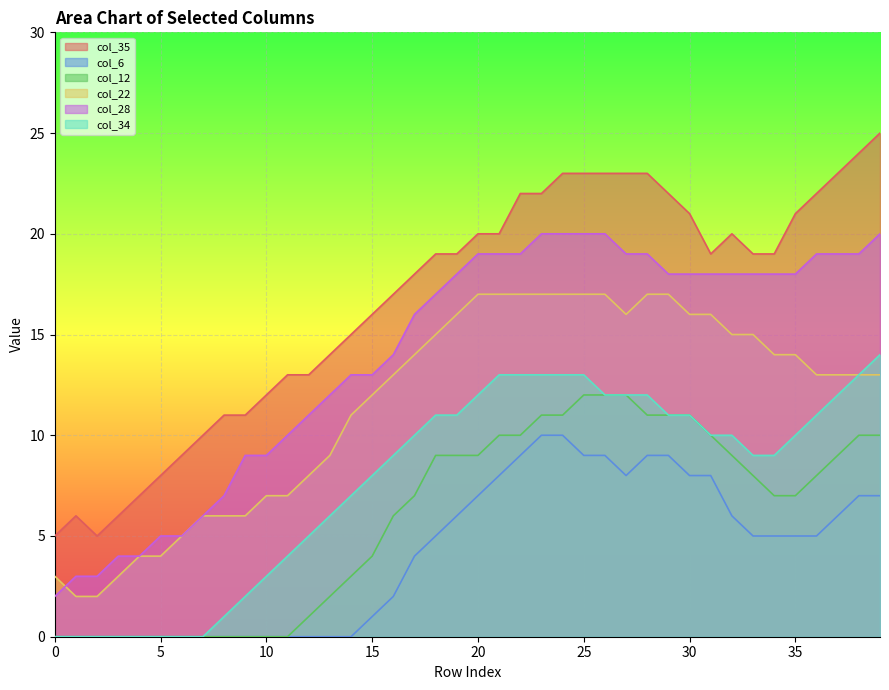

How many values in the col_35 series exceed 19?

17